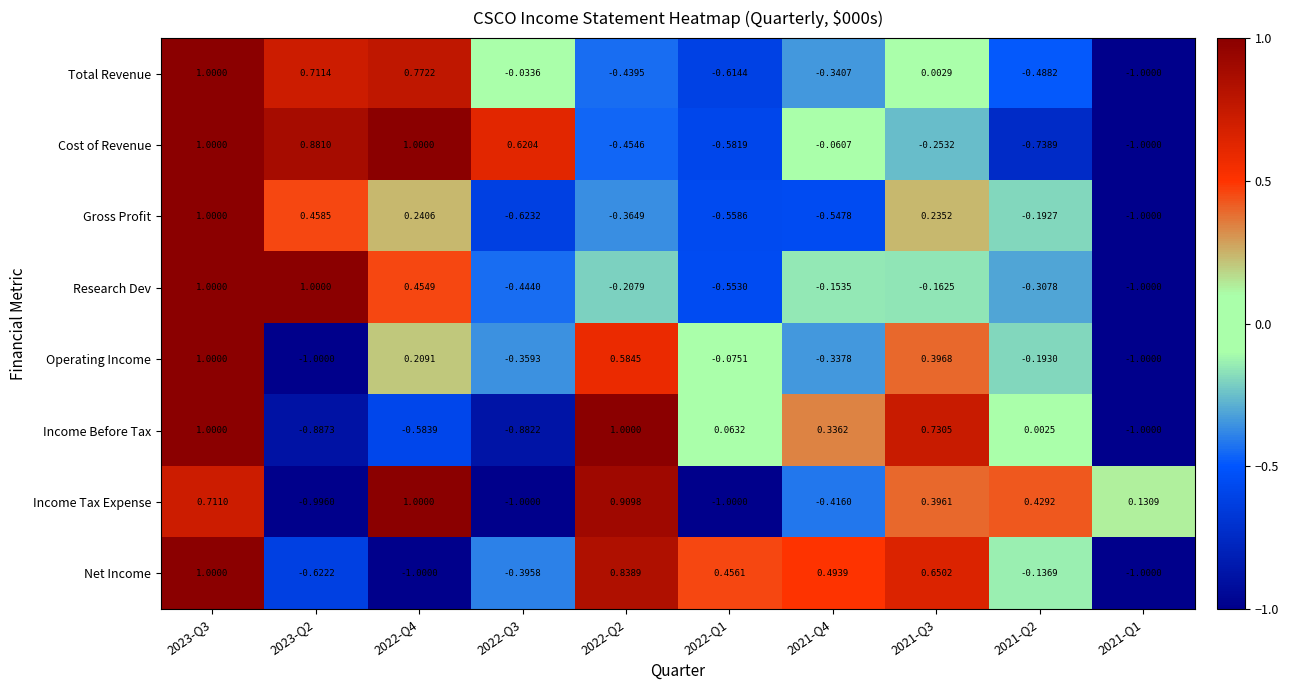

Is the value of Income Before Tax at 2022-Q4 greater than the value of Gross Profit at 2022-Q4?

No